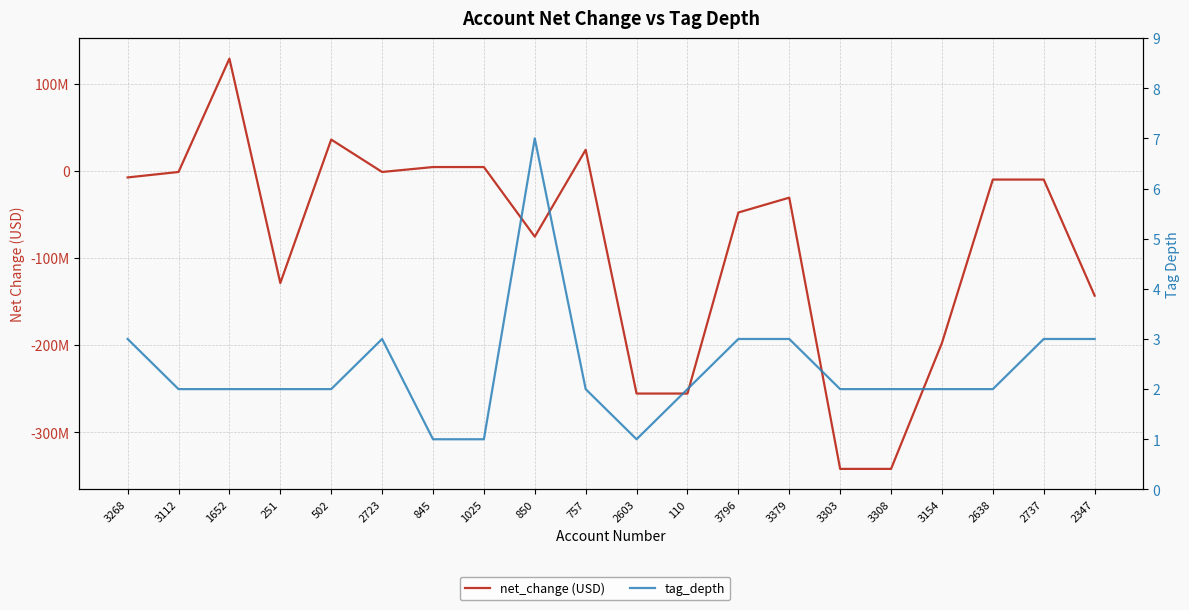

True or false: net_change (USD) and tag_depth intersect in this chart.

True